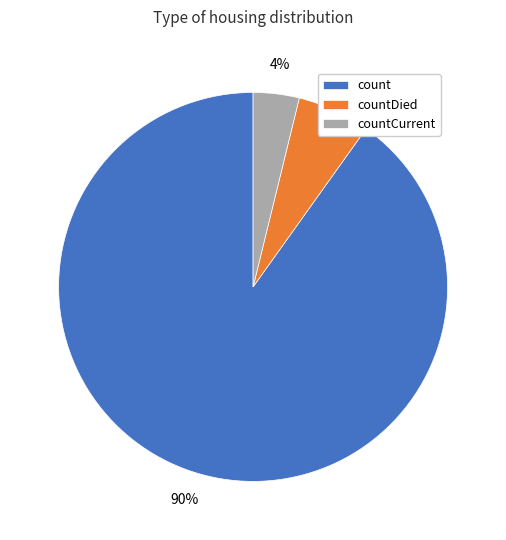

To the nearest percent, what portion does count represent?

90%